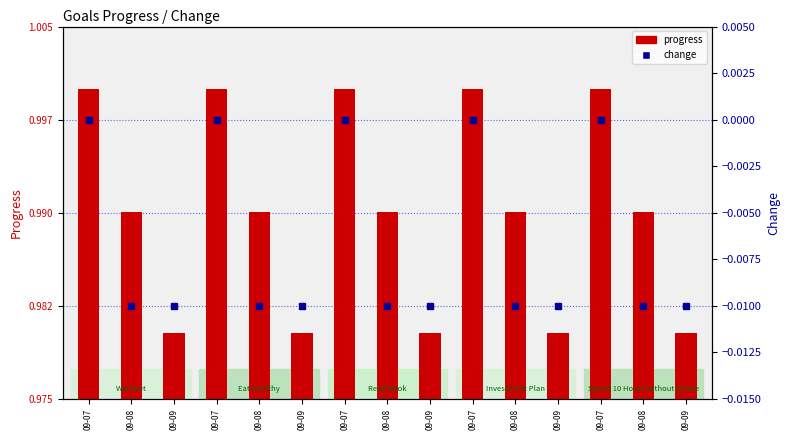

Which series has the largest range (max minus min)?

progress